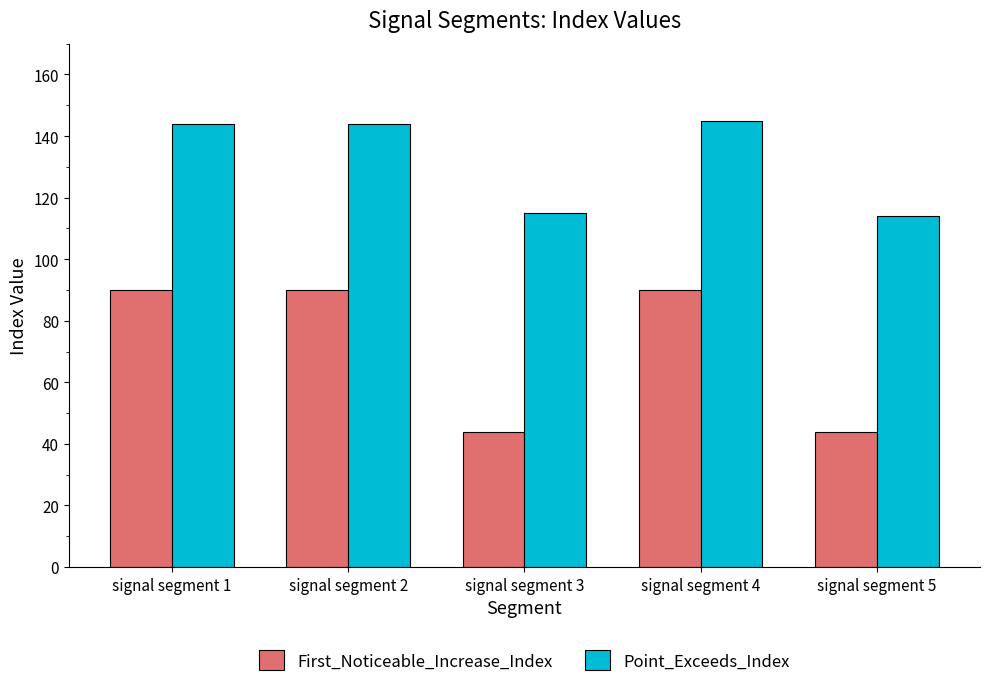

What are all the series names shown in the legend?

First_Noticeable_Increase_Index, Point_Exceeds_Index